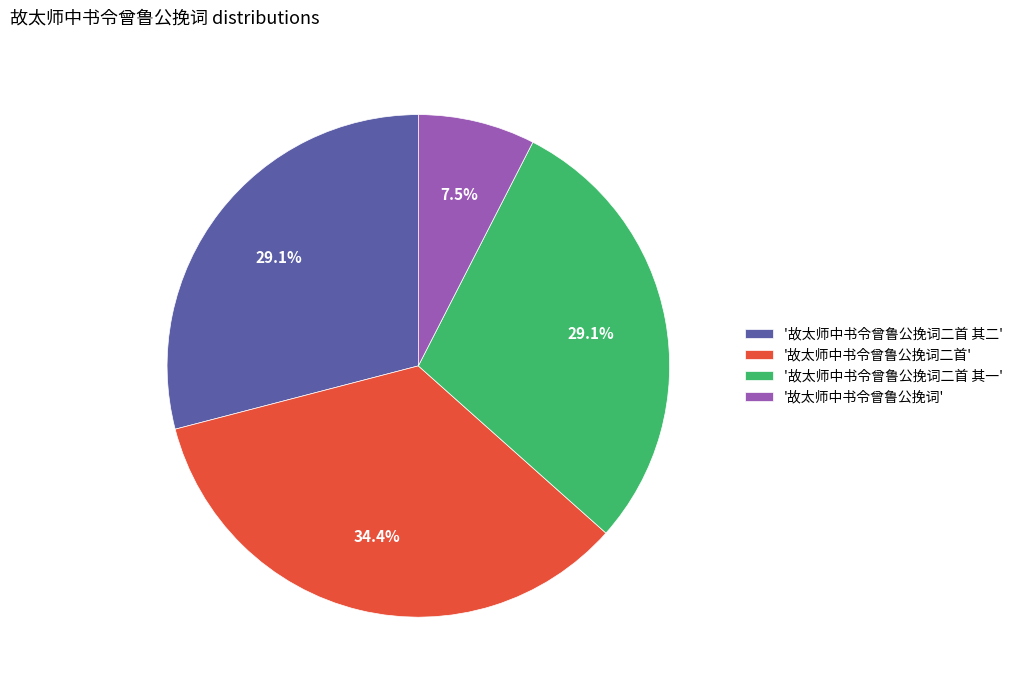

Combined, do '故太师中书令曾鲁公挽词二首 其二' and '故太师中书令曾鲁公挽词' account for over 50%?

No